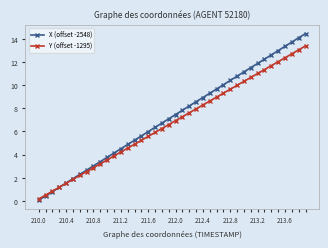

What is the maximum value for X (offset -2548)?

14.5